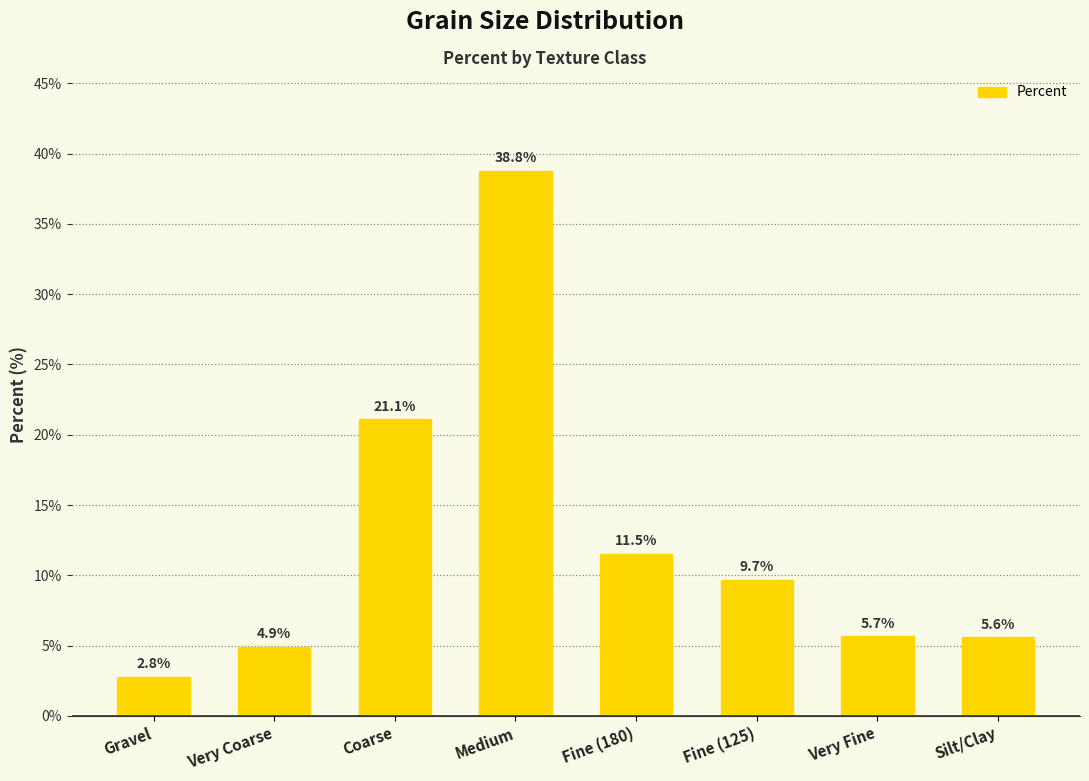

List the labels in order of value, largest first.

Medium, Coarse, Fine (180), Fine (125), Very Fine, Silt/Clay, Very Coarse, Gravel